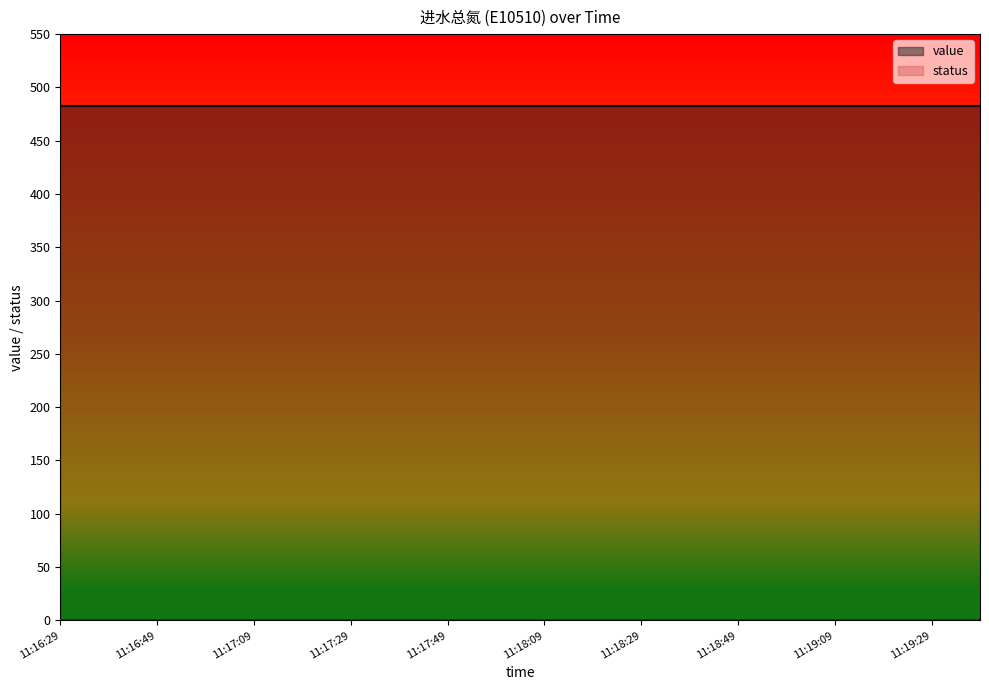

True or false: value and status cross at least once.

False